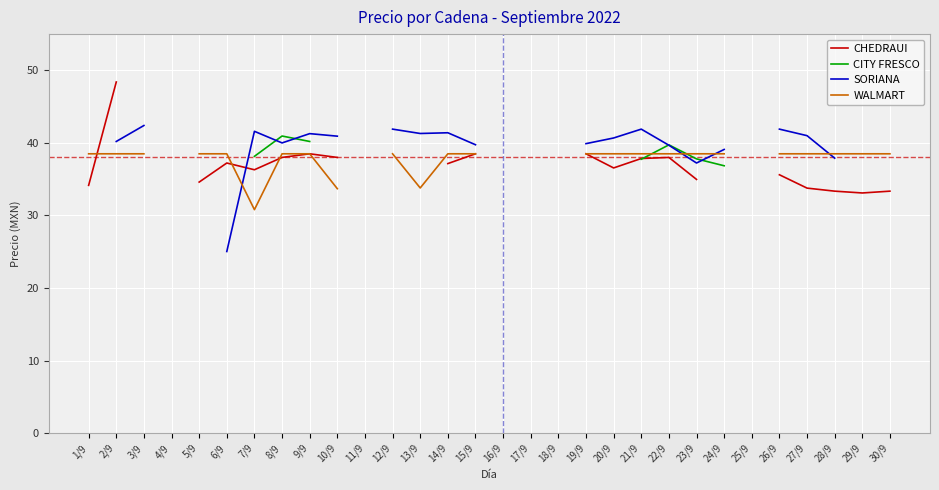

Which series ends up on top after the final intersection of WALMART and SORIANA?

WALMART